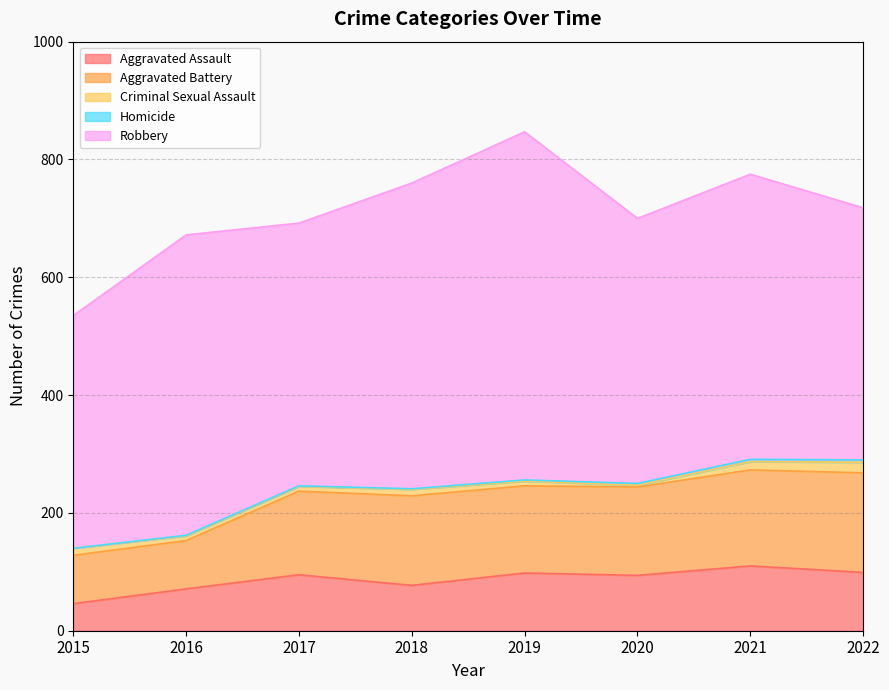

Rank the series at 2019 from lowest to highest value.

Homicide, Criminal Sexual Assault, Aggravated Assault, Aggravated Battery, Robbery